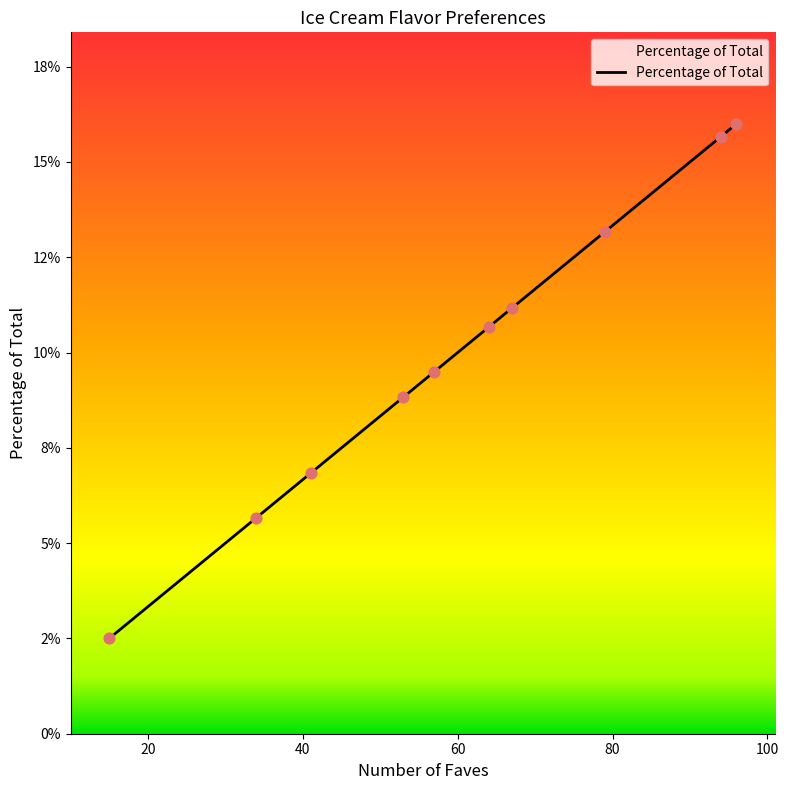

Which has a higher value, 79 or 96?

96